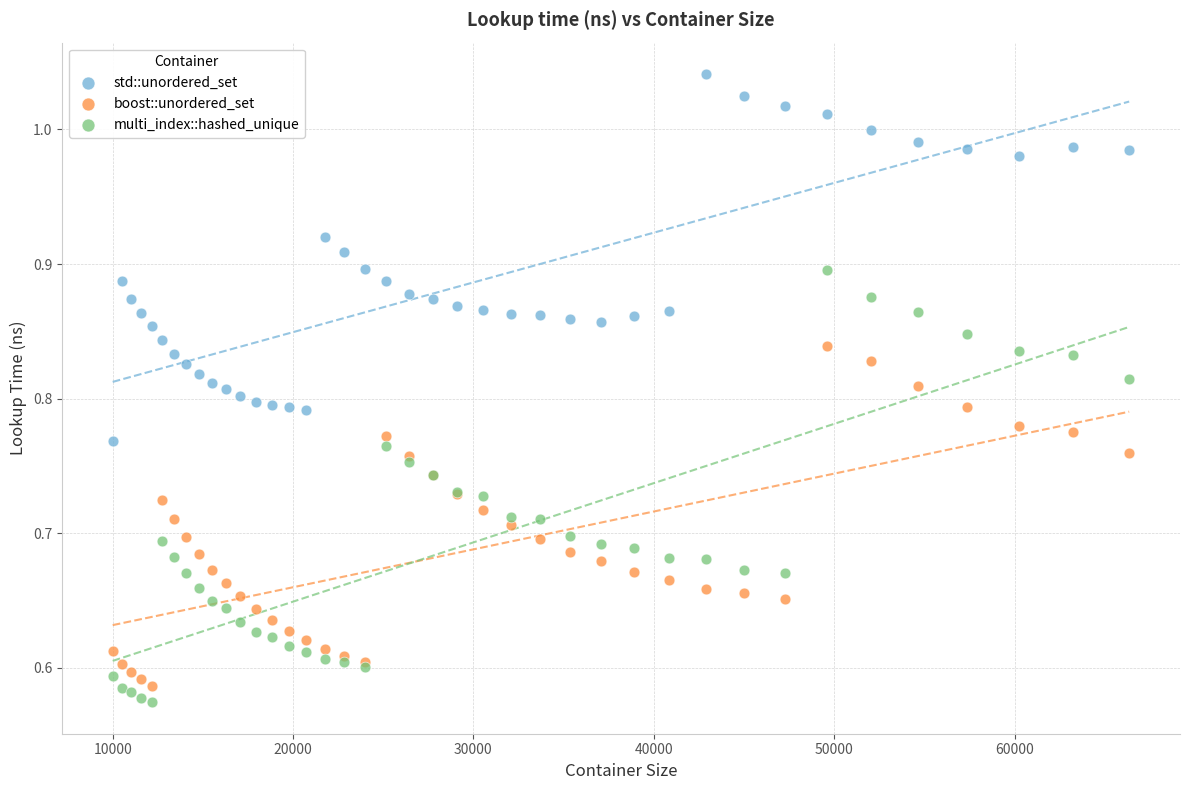

Which series has the largest Y range (max minus min)?

multi_index::hashed_unique